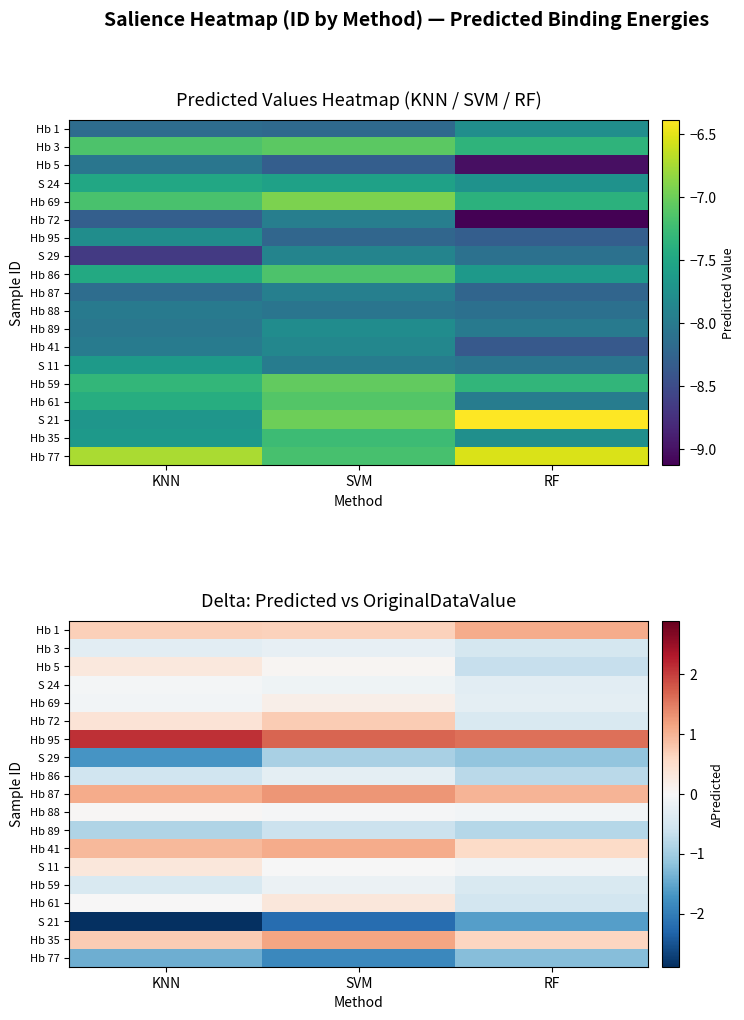

What is the spread (max minus min) of values at SVM?

3.9